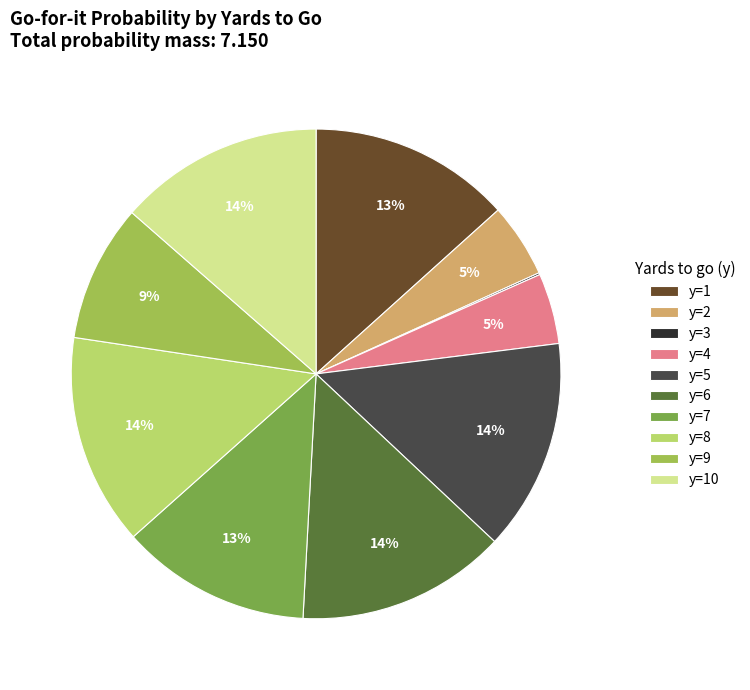

True or false: y=2 accounts for 5% of the total.

True